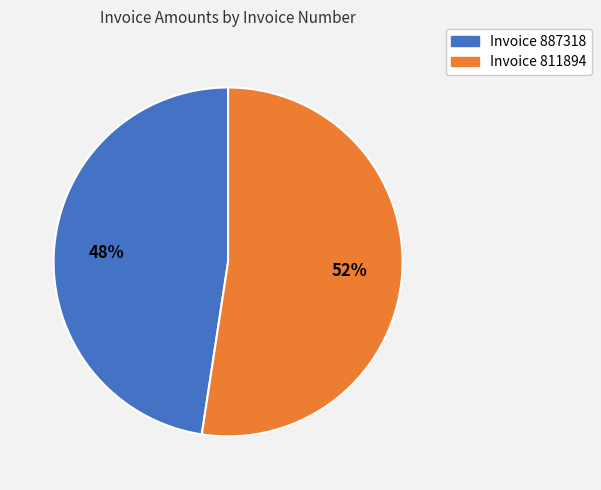

Is there any slice that represents more than half of the pie?

Yes